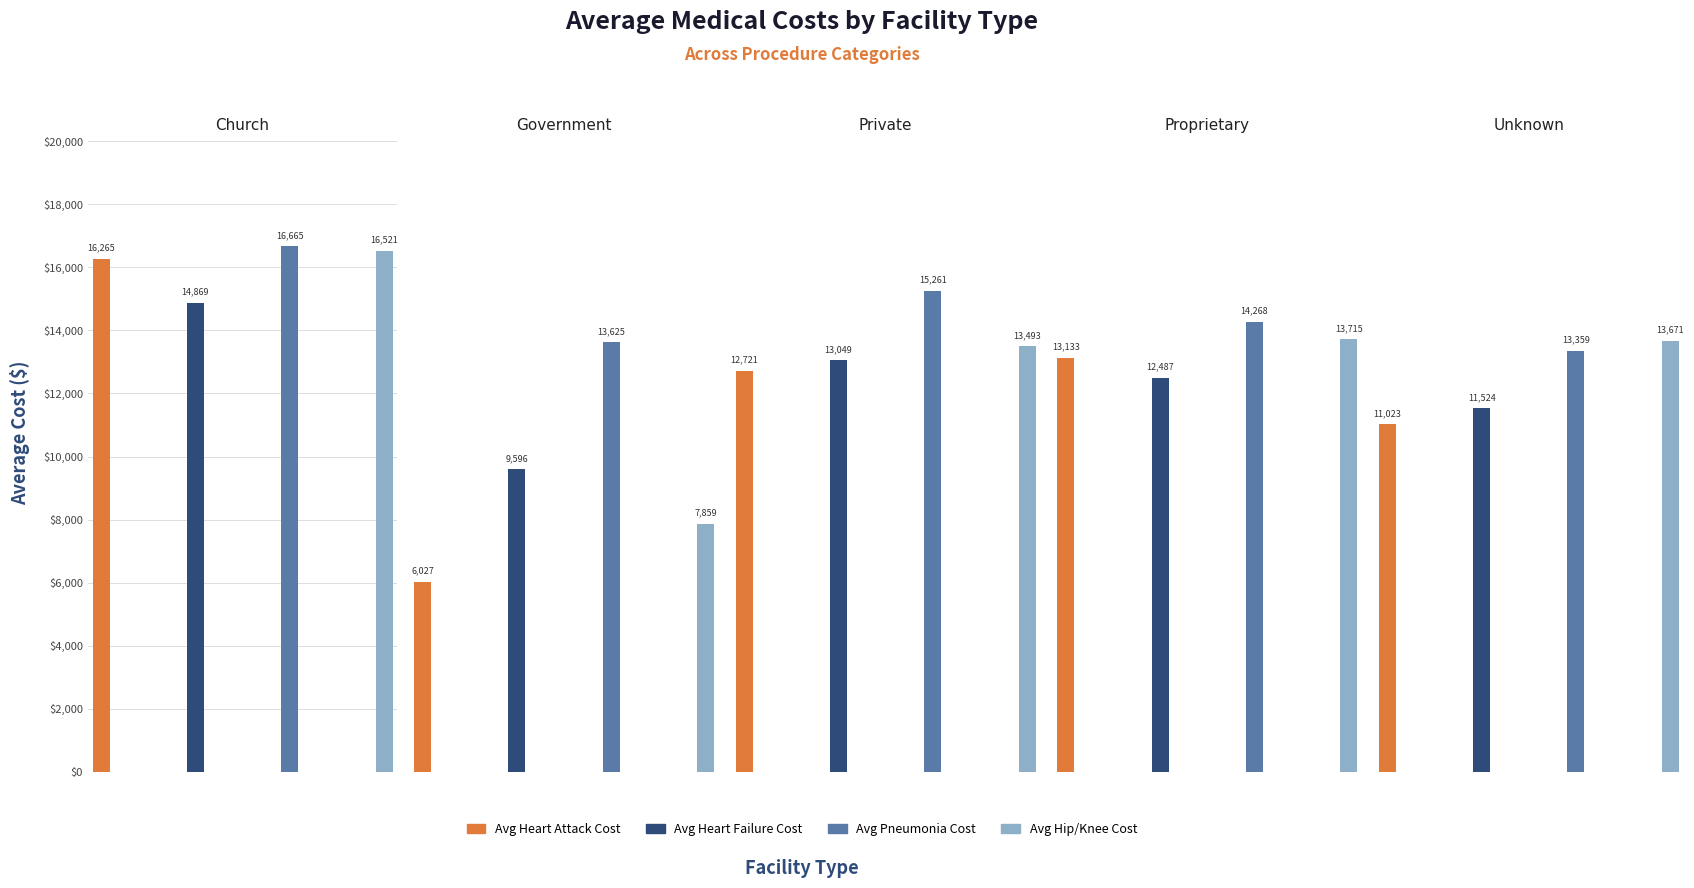

How many series are shown in this chart?

4